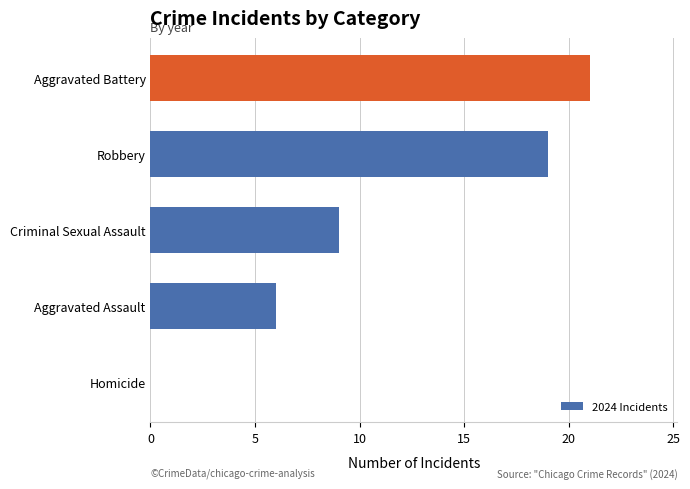

Which category has the highest value across all series?

Aggravated Battery